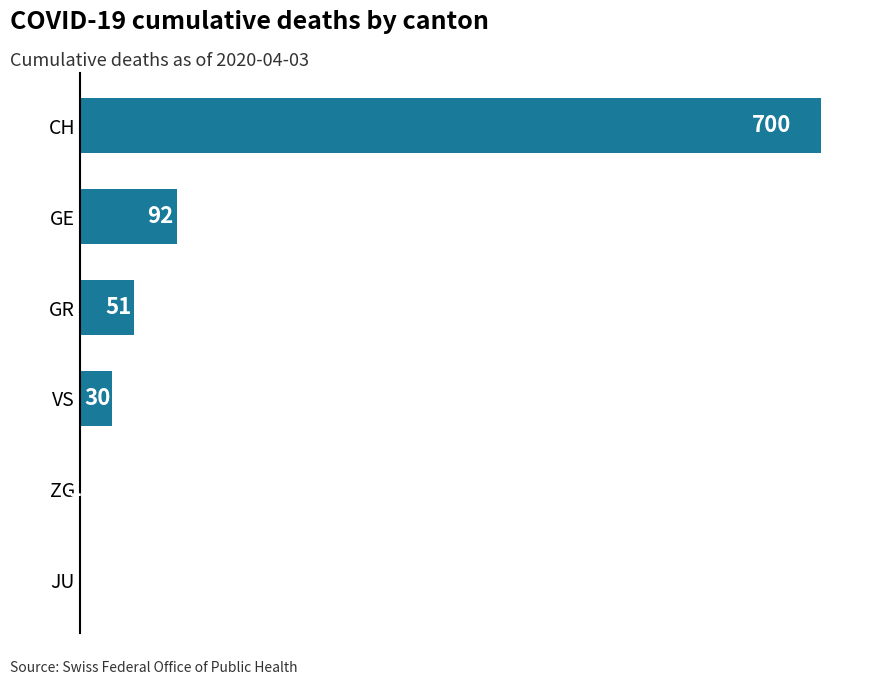

Which has a higher value, GE or JU?

GE